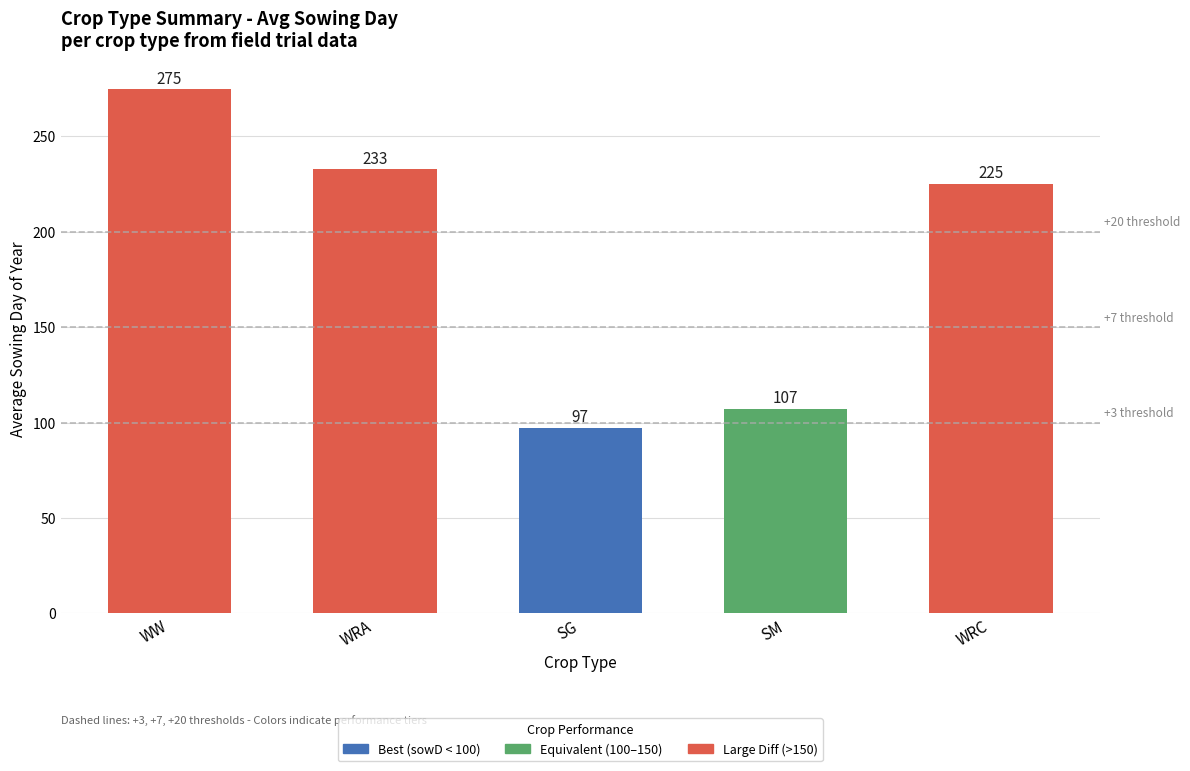

Between WW and SG, which is larger?

WW